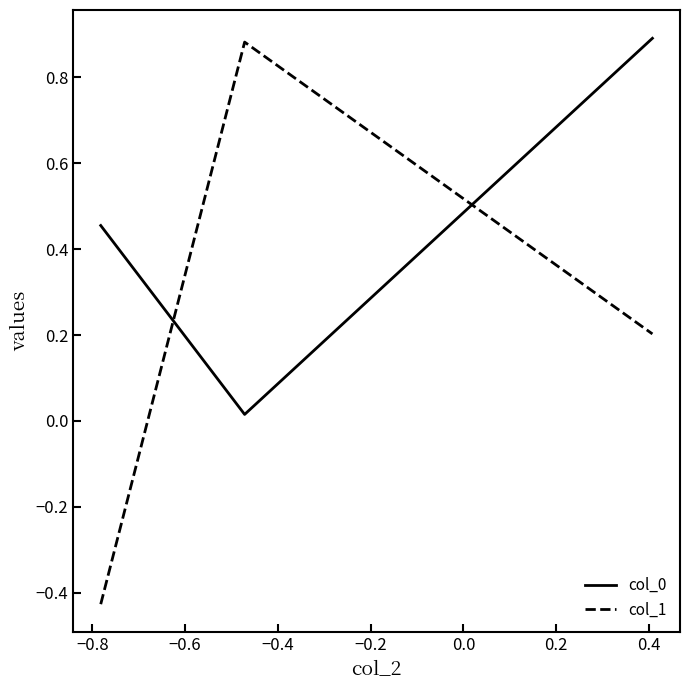

At how many categories does at least one series exceed 0?

3